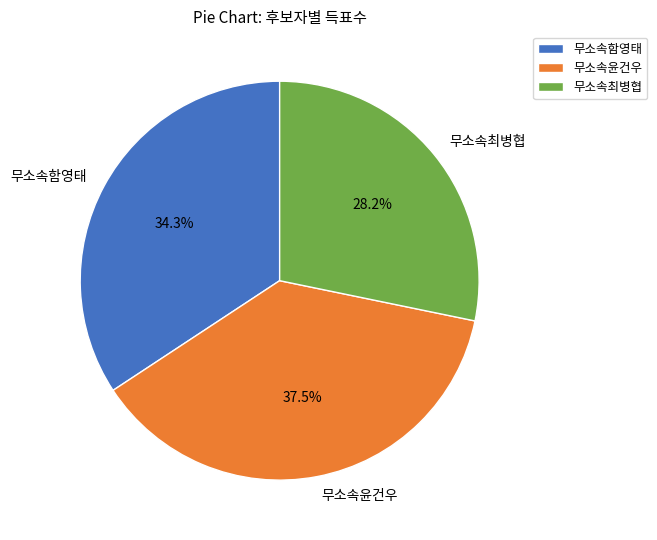

The 무소속함영태 slice represents 34% of the pie. True or false?

True